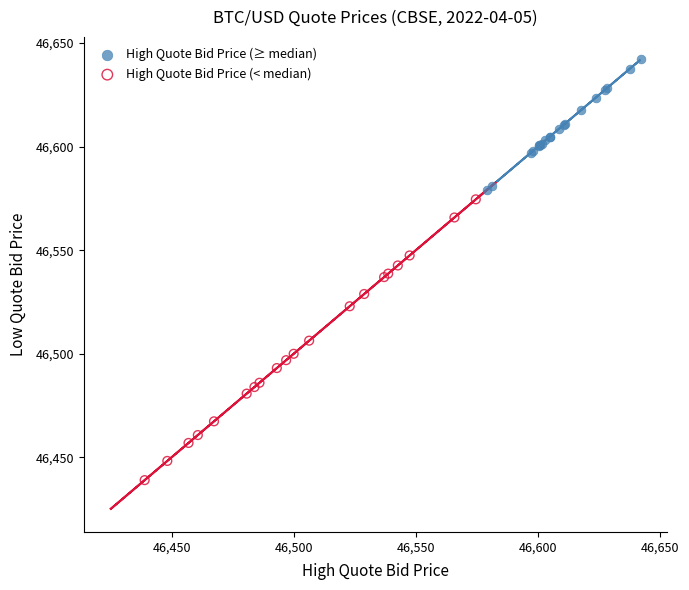

Which series has the widest spread of Y values?

High Quote Bid Price (< median)